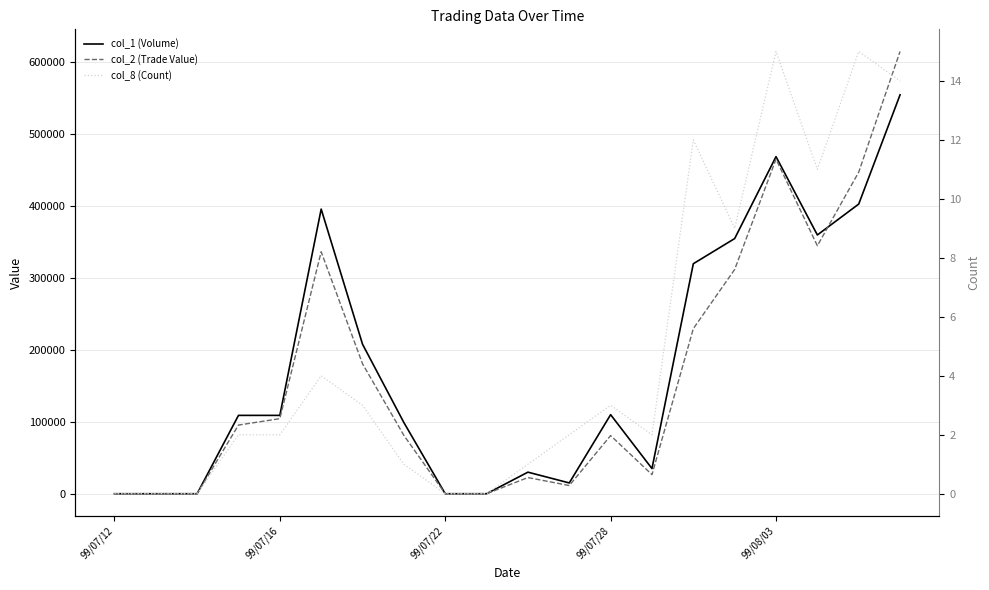

How many series are shown in this chart?

3